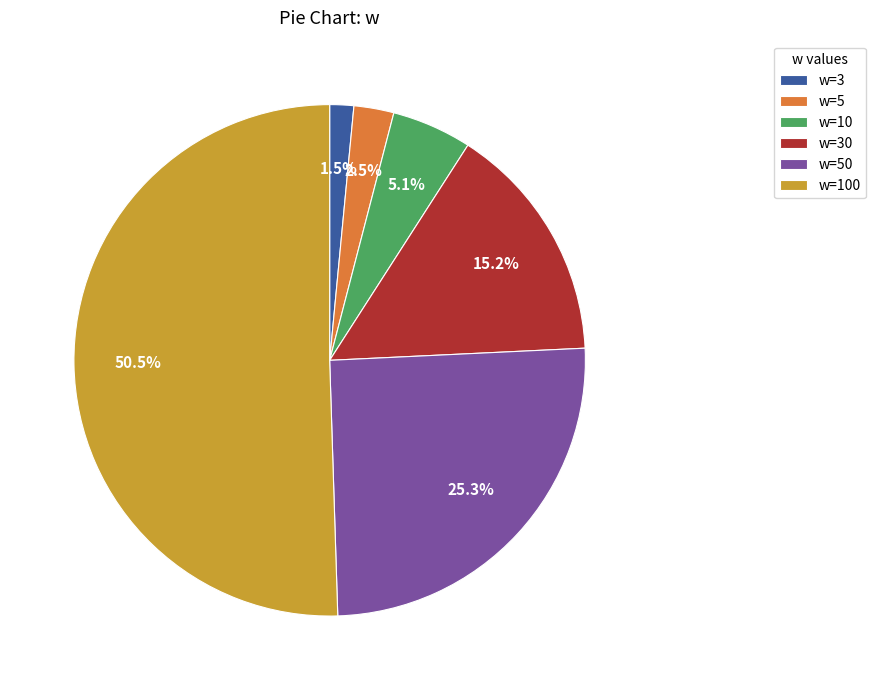

Between w=3 and w=50, which is larger?

w=50